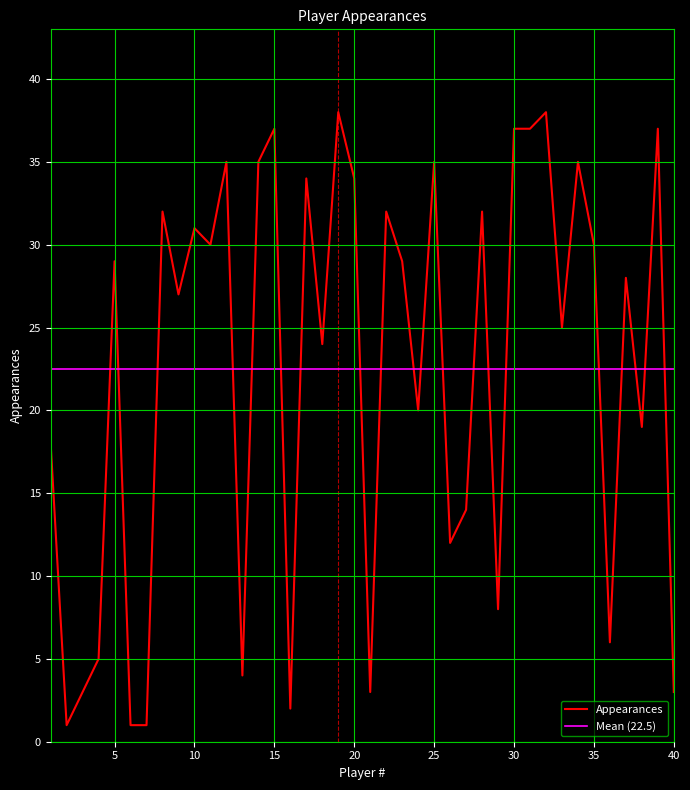

List the labels in order of value, largest first.

19, 32, 15, 30, 31, 39, 12, 14, 25, 34, 17, 20, 8, 22, 28, 10, 11, 35, 5, 23, 37, 9, 33, 18, 24, 38, 1, 27, 26, 29, 36, 4, 13, 3, 21, 40, 16, 2, 6, 7